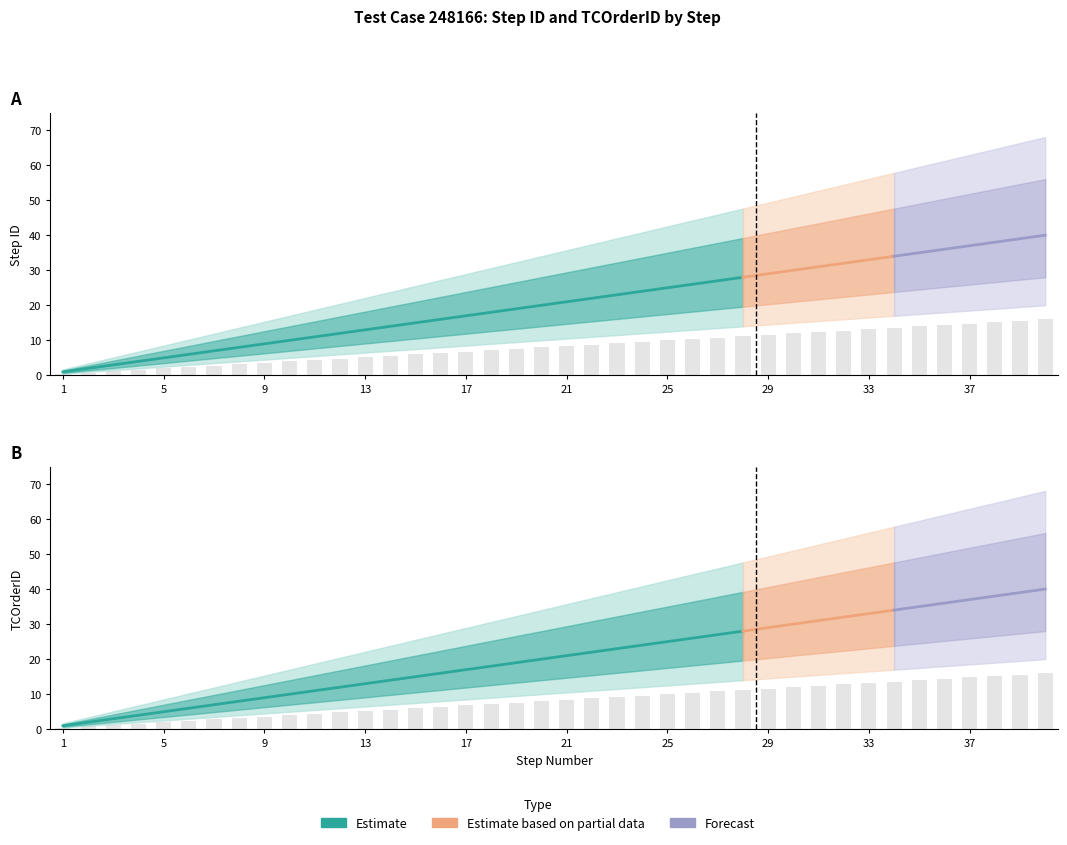

The value of TCOrderID at 21 is 8.4. True or false?

True